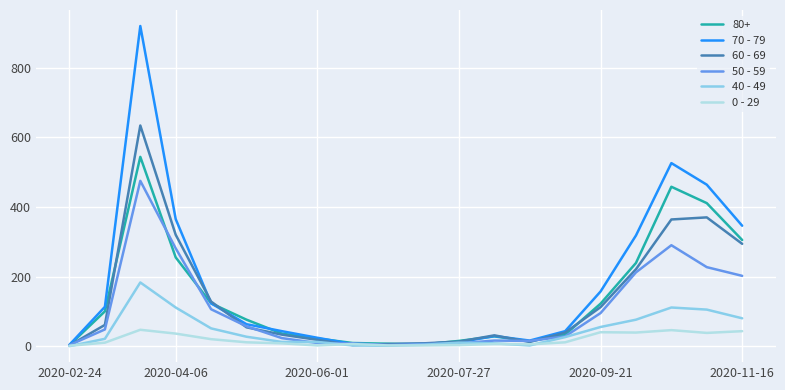

Rank the series by their maximum value, from highest to lowest.

70 - 79, 60 - 69, 80+, 50 - 59, 40 - 49, 0 - 29